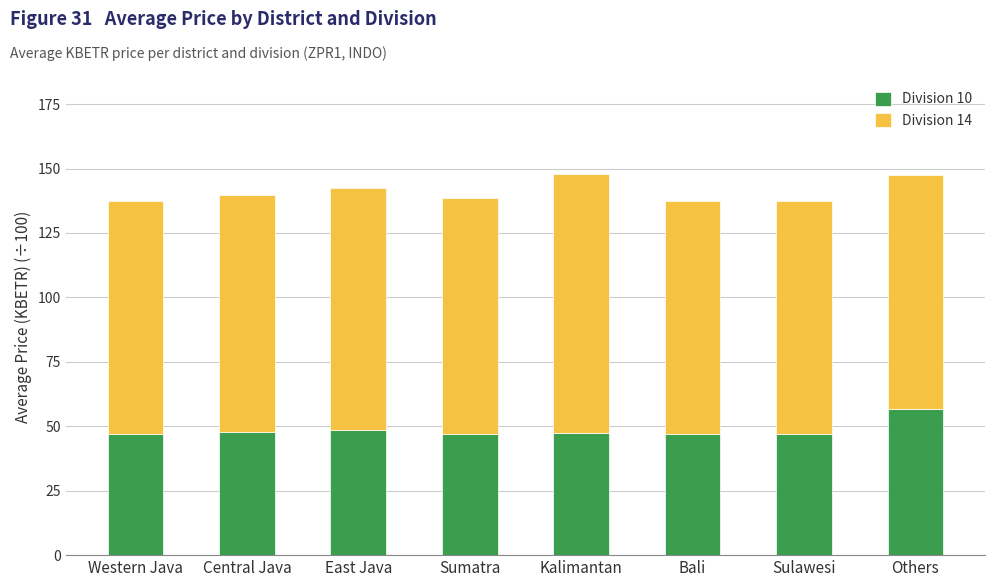

What is the sum of all Division 10 values?

387.9